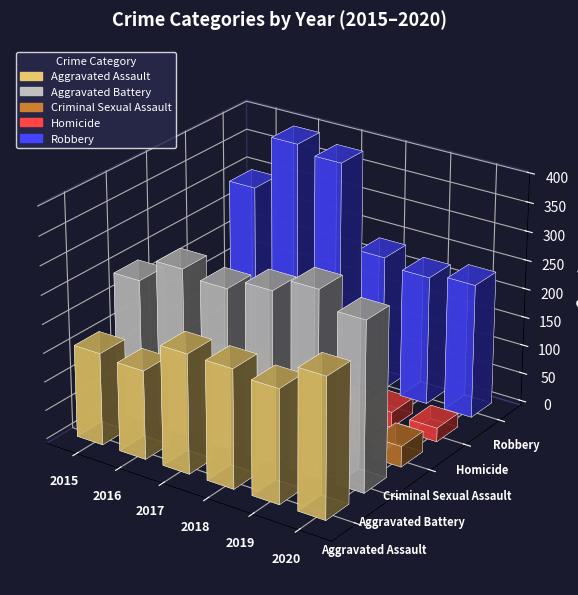

Where is Aggravated Battery nearest to the value 283?

2016